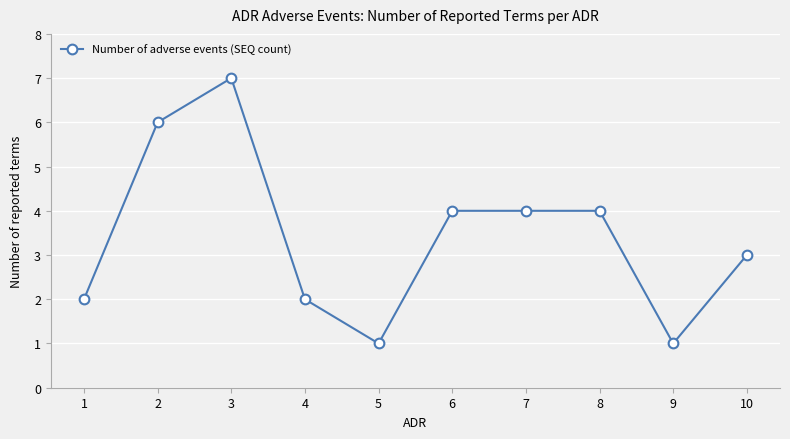

Does the chart display data point markers on the line(s)?

Yes